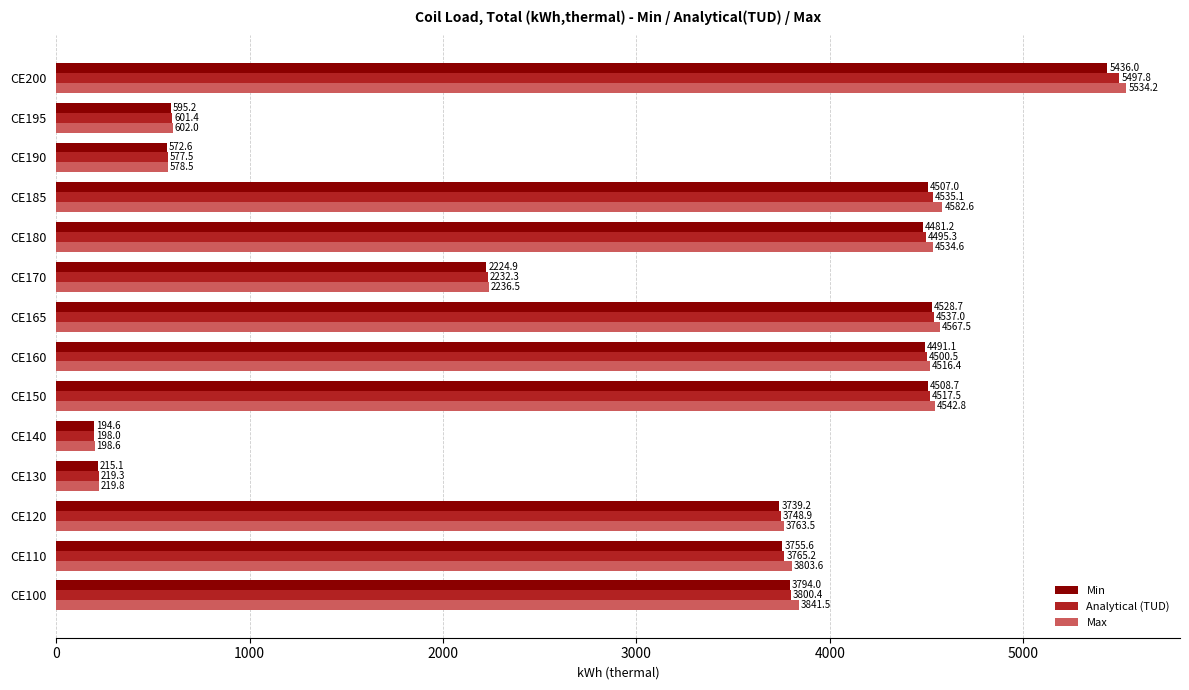

Which category has the lowest value across all series?

CE140